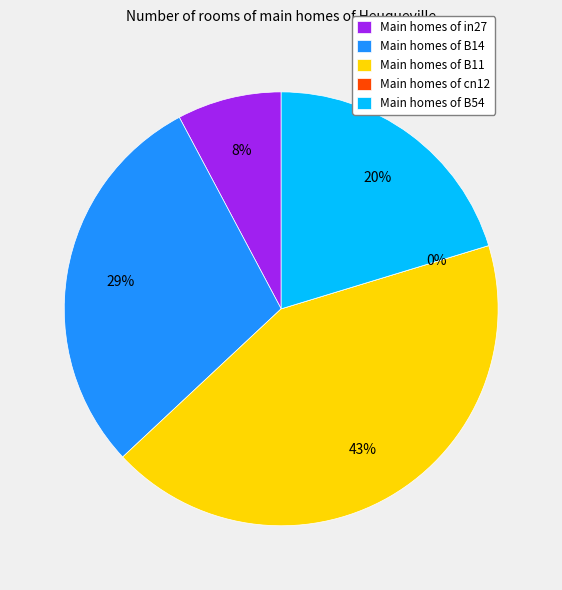

True or false: cn12 accounts for 0% of the total.

True